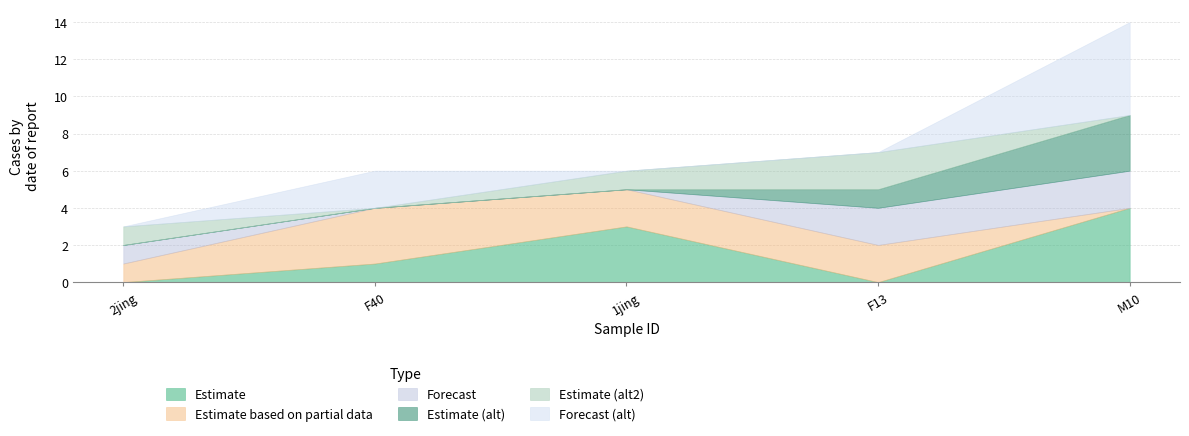

What is the label of the 2nd point from the right?

F13